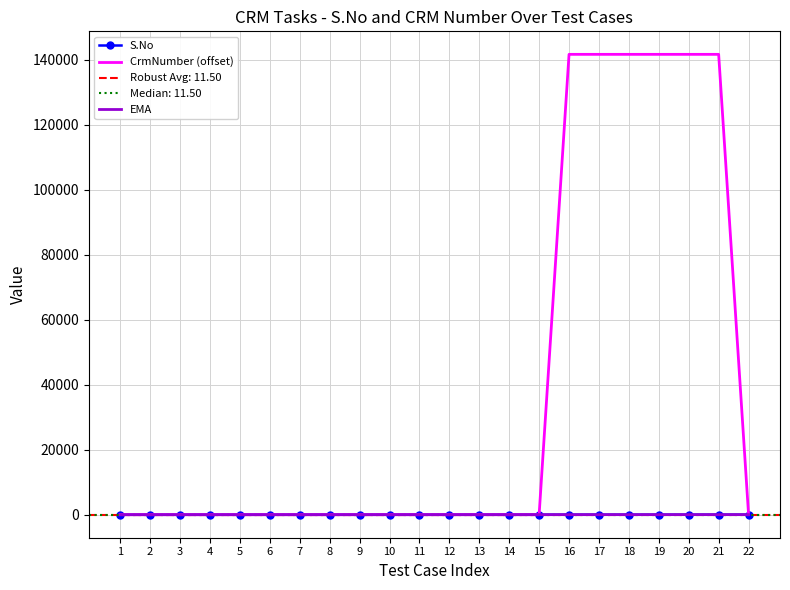

Reading left to right, list all the values displayed in this chart.

S.No: 1=1.0	2=2.0	3=3.0	4=4.0	5=5.0	6=6.0	7=7.0	8=8.0	9=9.0	10=10.0	11=11.0	12=12.0	13=13.0	14=14.0	15=15.0	16=16.0	17=17.0	18=18.0	19=19.0	20=20.0	21=21.0	22=22.0
CrmNumber (offset): 1=0.0	2=0.0	3=0.0	4=0.0	5=0.0	6=0.0	7=0.0	8=0.0	9=0.0	10=0.0	11=0.0	12=0.0	13=0.0	14=0.0	15=0.0	16=141695.0	17=141695.0	18=141695.0	19=141695.0	20=141695.0	21=141695.0	22=0.0
EMA: 1=1.0	2=1.3	3=1.8	4=2.5	5=3.2	6=4.1	7=4.9	8=5.9	9=6.8	10=7.8	11=8.7	12=9.7	13=10.7	14=11.7	15=12.7	16=13.7	17=14.7	18=15.7	19=16.7	20=17.7	21=18.7	22=19.7